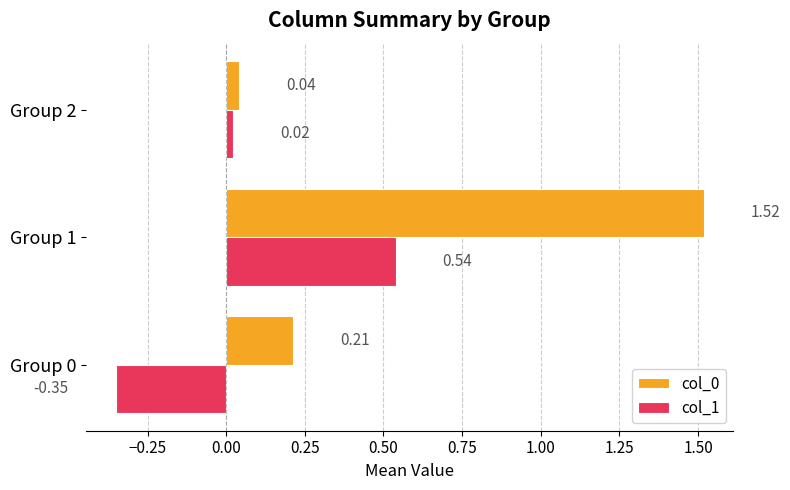

What is the difference between the maximum and minimum values in the col_1 series?

0.9